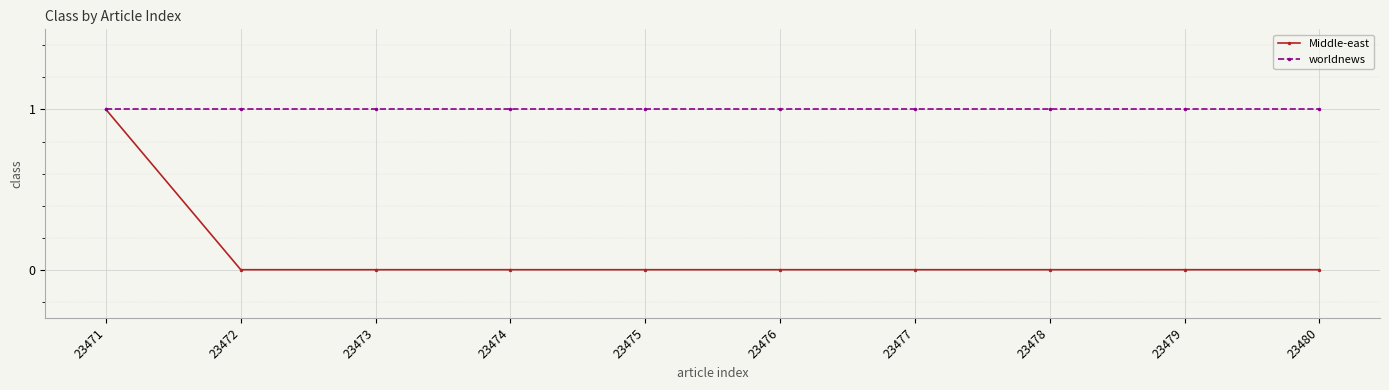

Does the chart display data point markers on the line(s)?

Yes